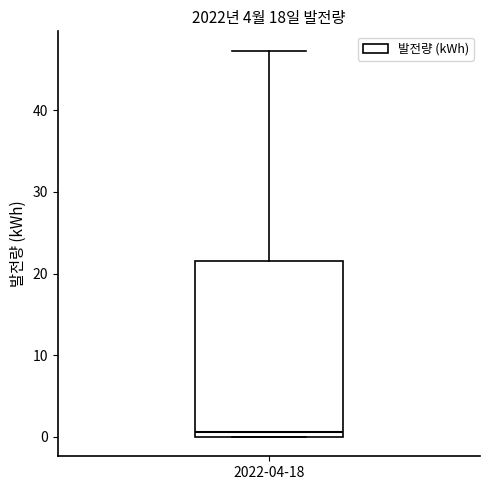

Read this box plot against the y-axis: the position of the median line, the range covered by the box, and the ends of both whiskers. The values are not printed on the chart, so give them approximately, as read against the axis.

median 1, box 0 to 21, whiskers 0 to 47